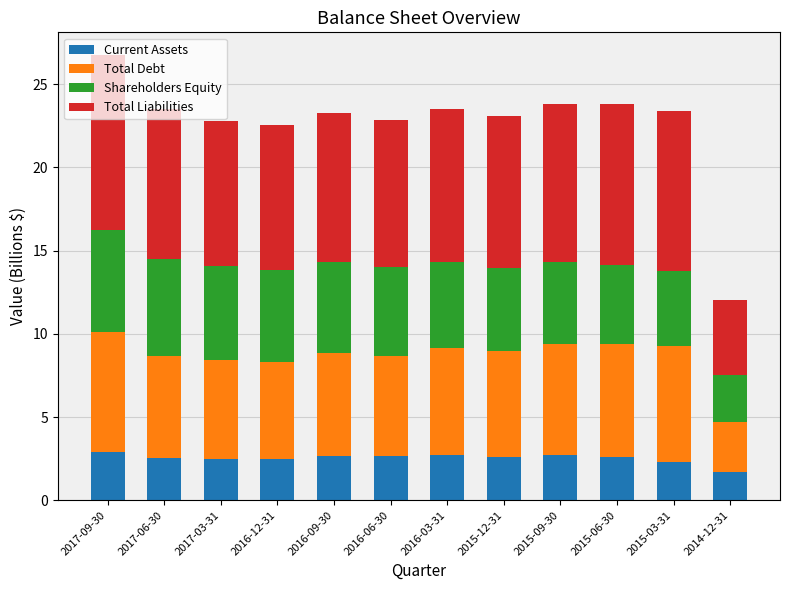

How many series are shown in this chart?

4